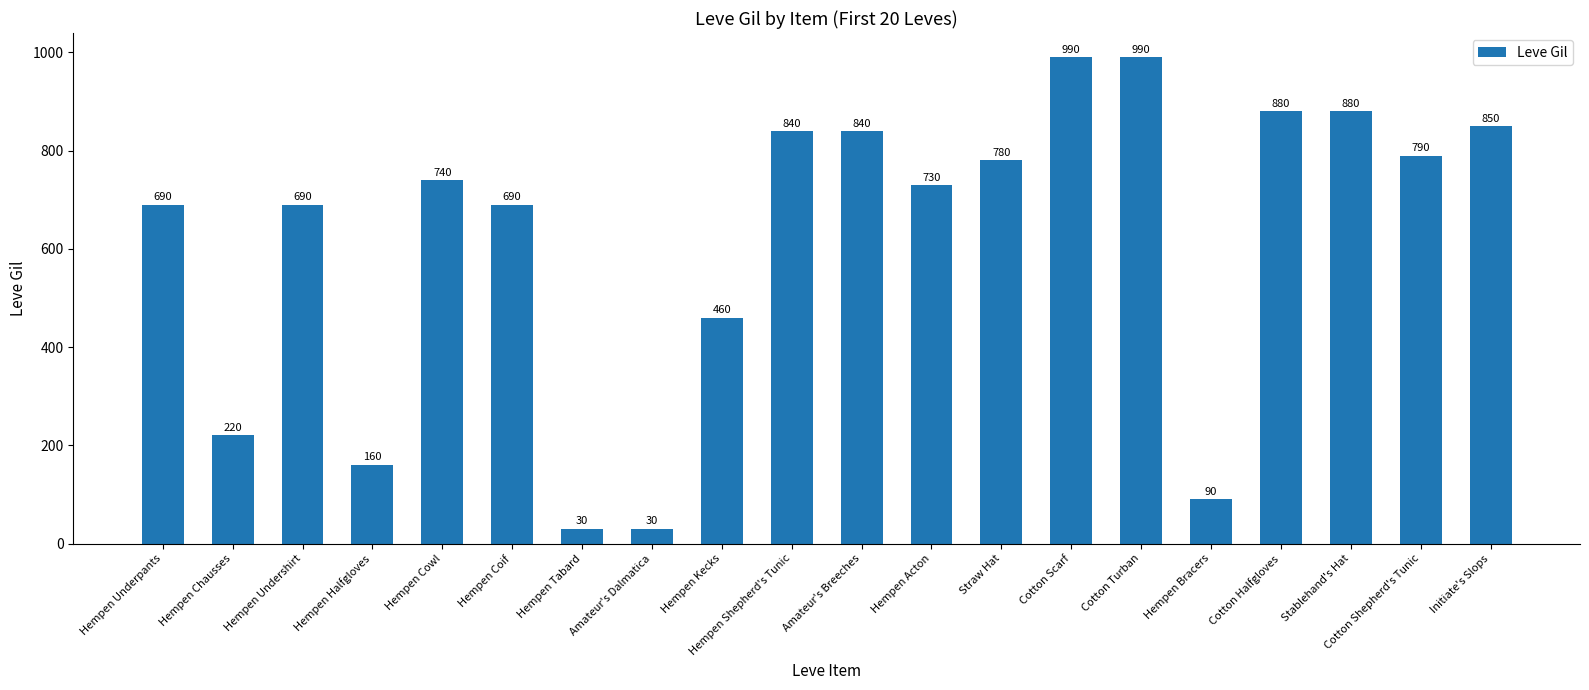

Is it true that the value at Straw Hat is 335?

False